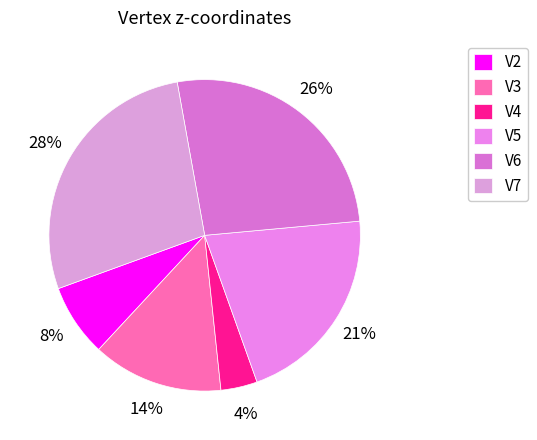

True or false: V4 accounts for 4% of the total.

True